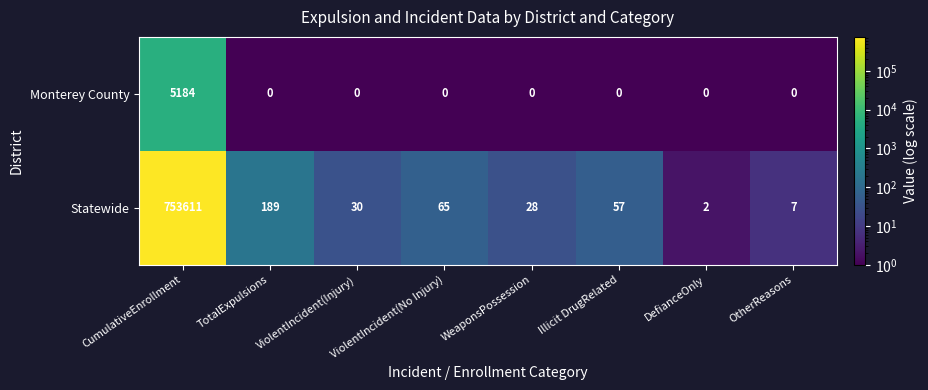

What is the greatest value displayed?

753611